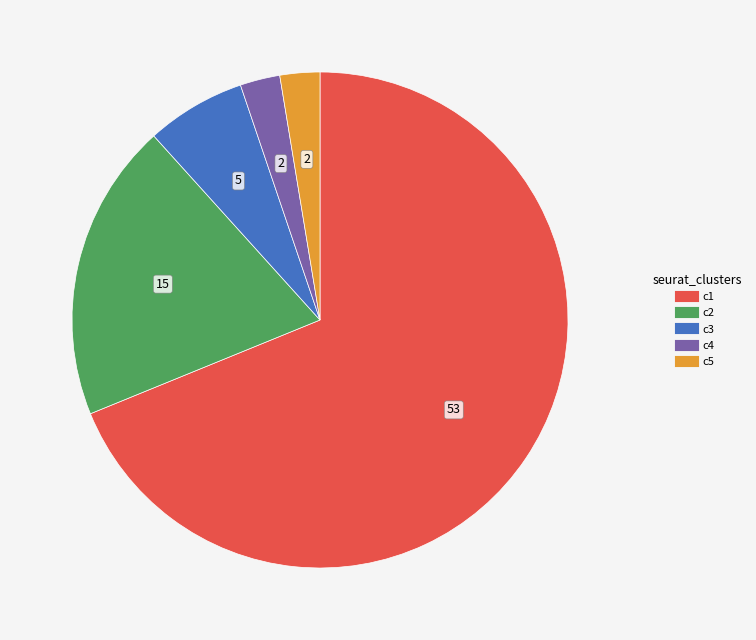

How many segments does this pie chart have?

5